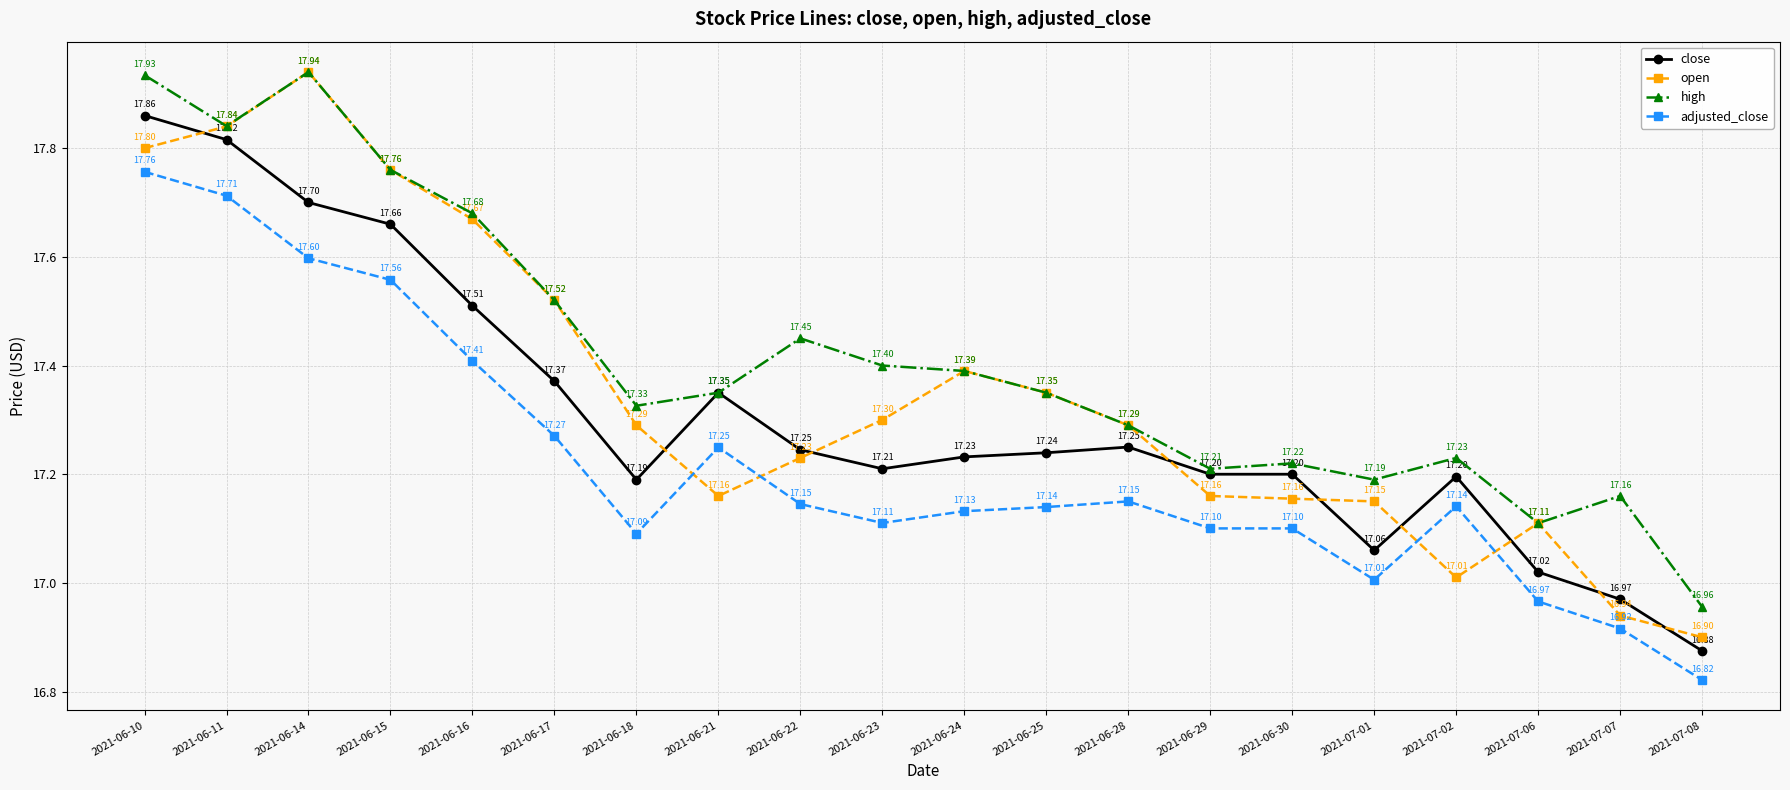

Rank the series by their average value, from lowest to highest.

adjusted_close, close, open, high